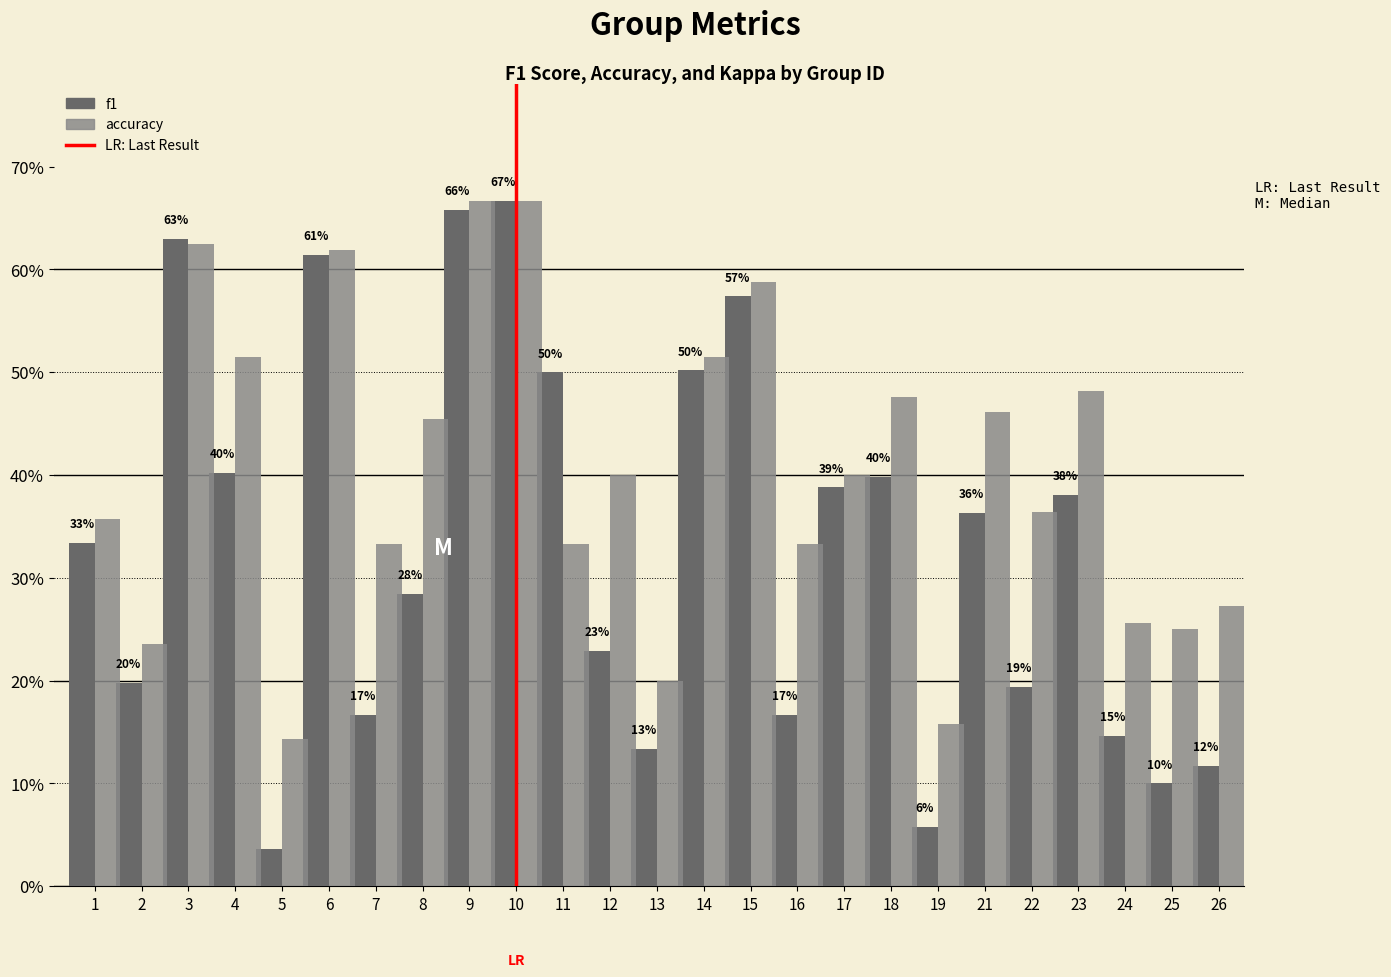

Rank the series by their maximum value, from lowest to highest.

f1, accuracy